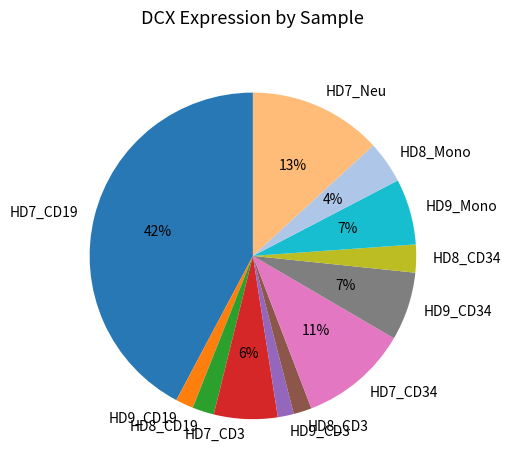

Which slice is the largest?

HD7_CD19